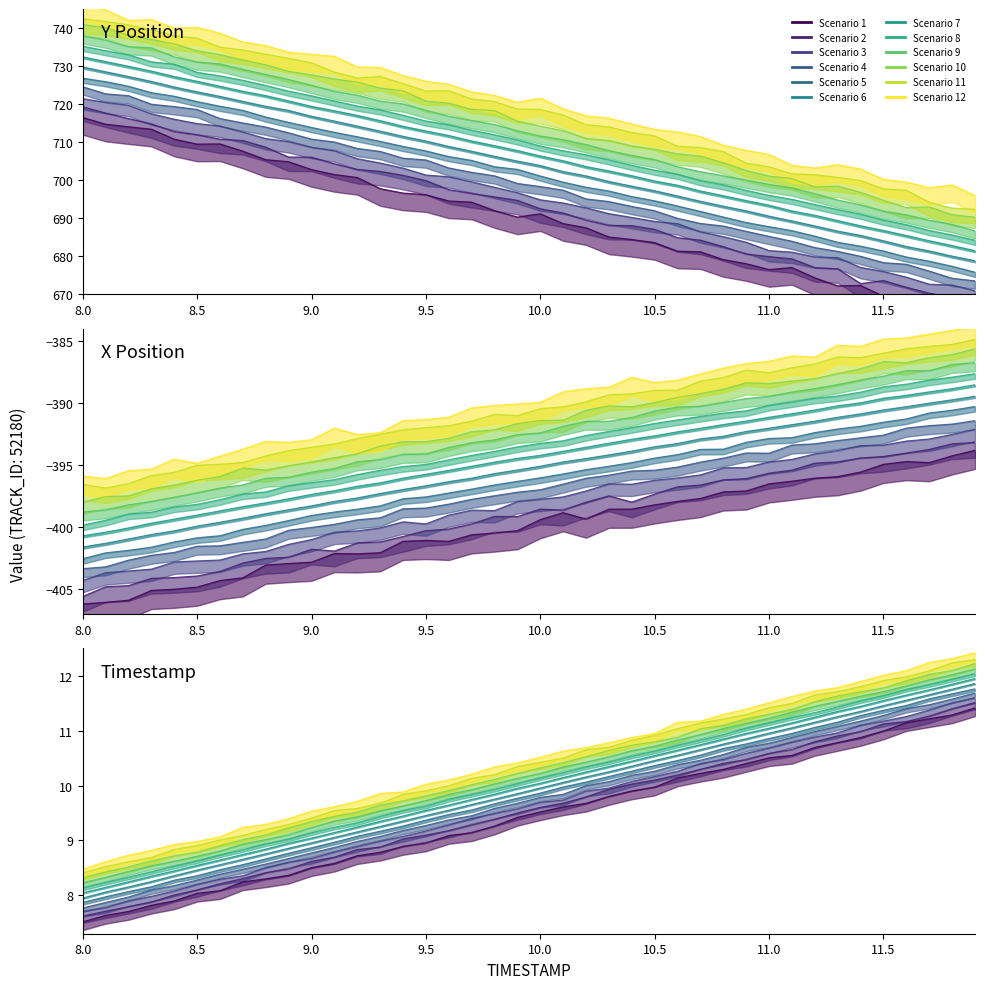

Is this an area chart (filled region under the line)?

No